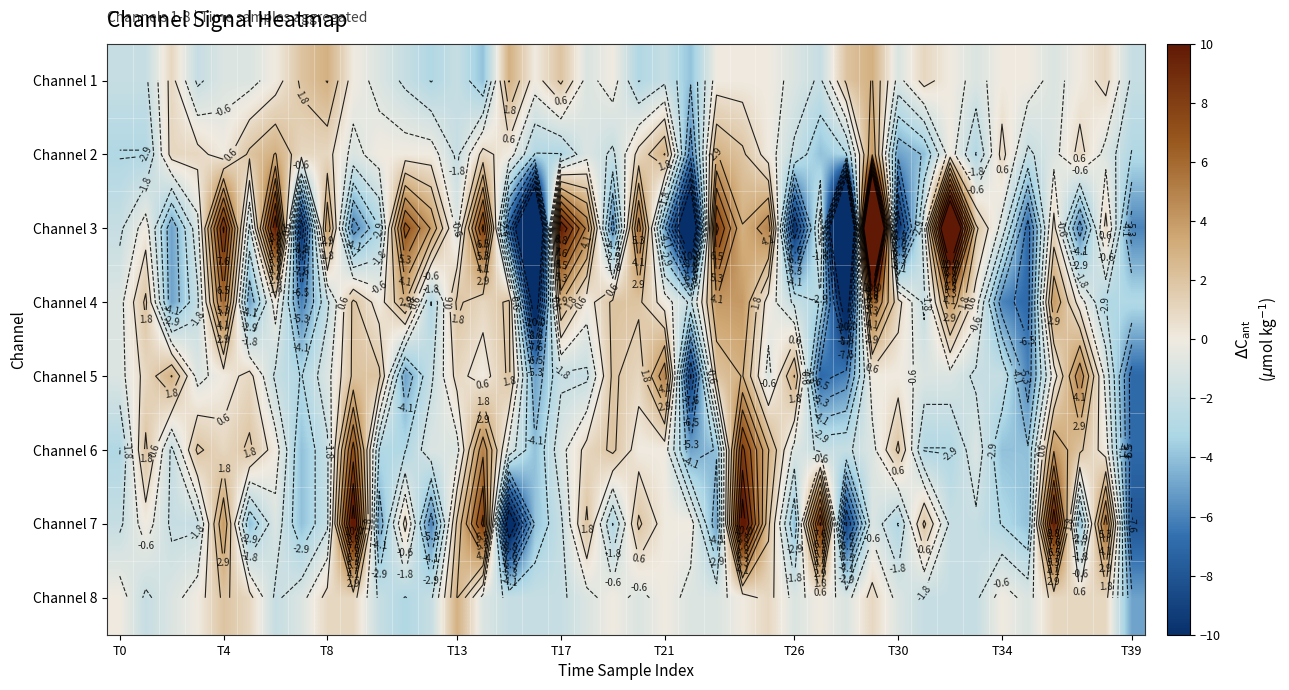

How many distinct data groups are displayed?

8